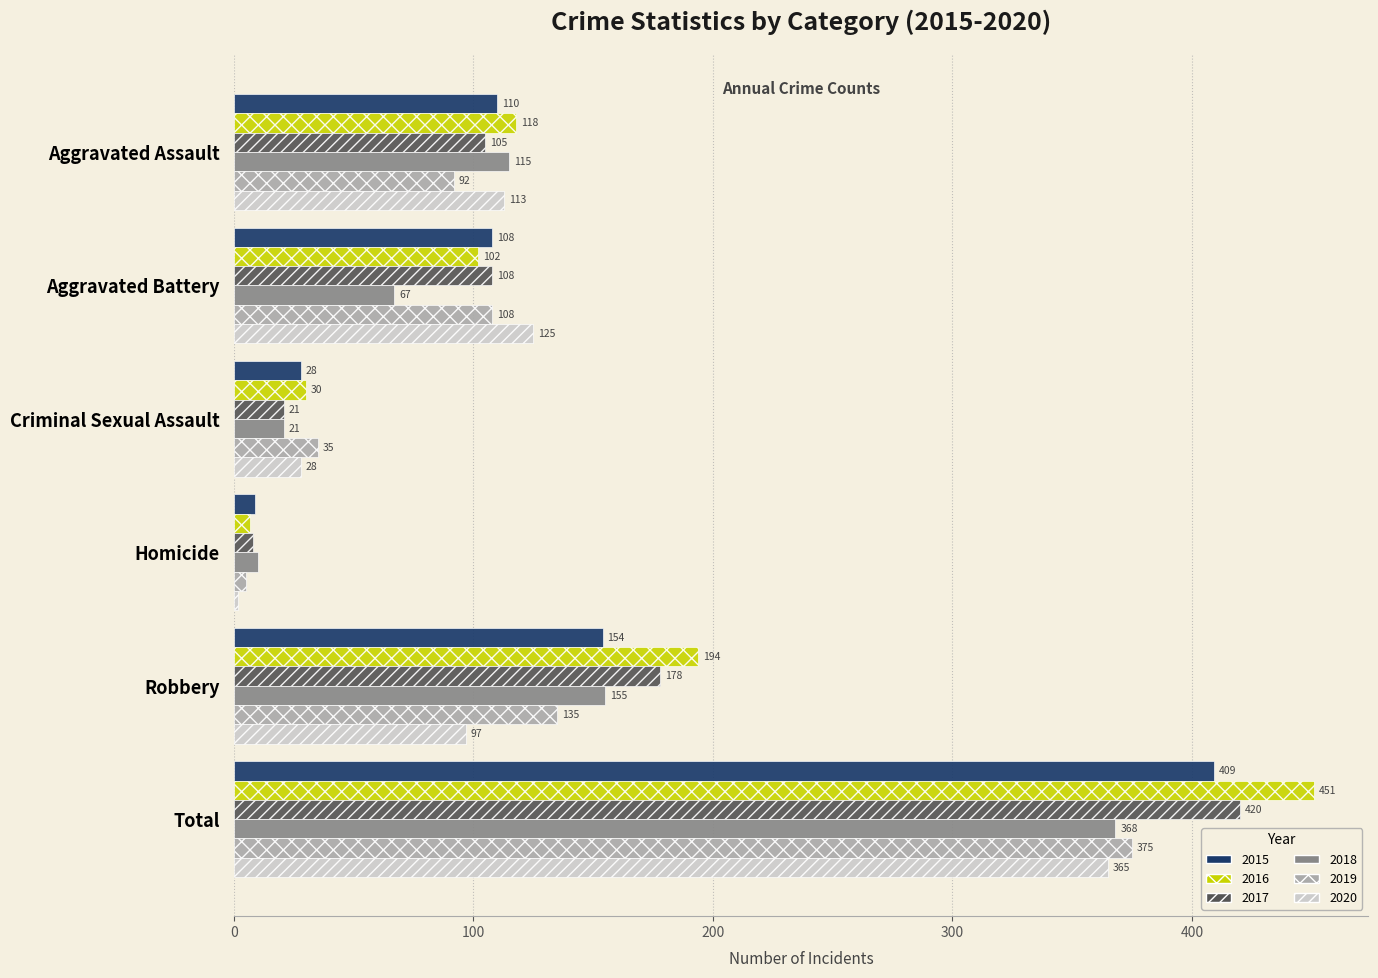

Count the number of categories in the chart.

6